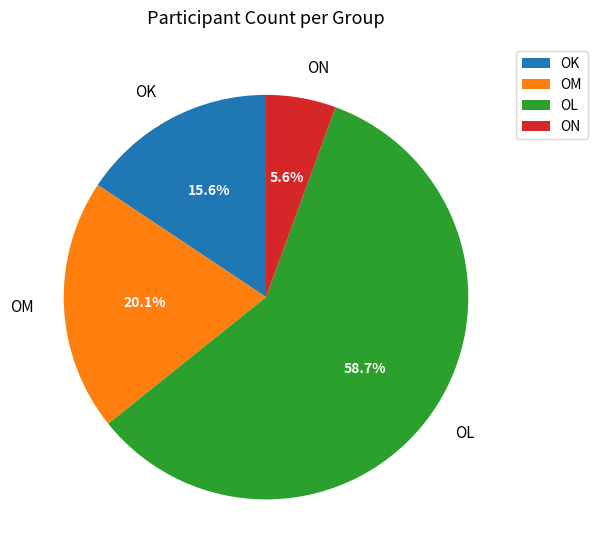

Which slice is the largest?

OL